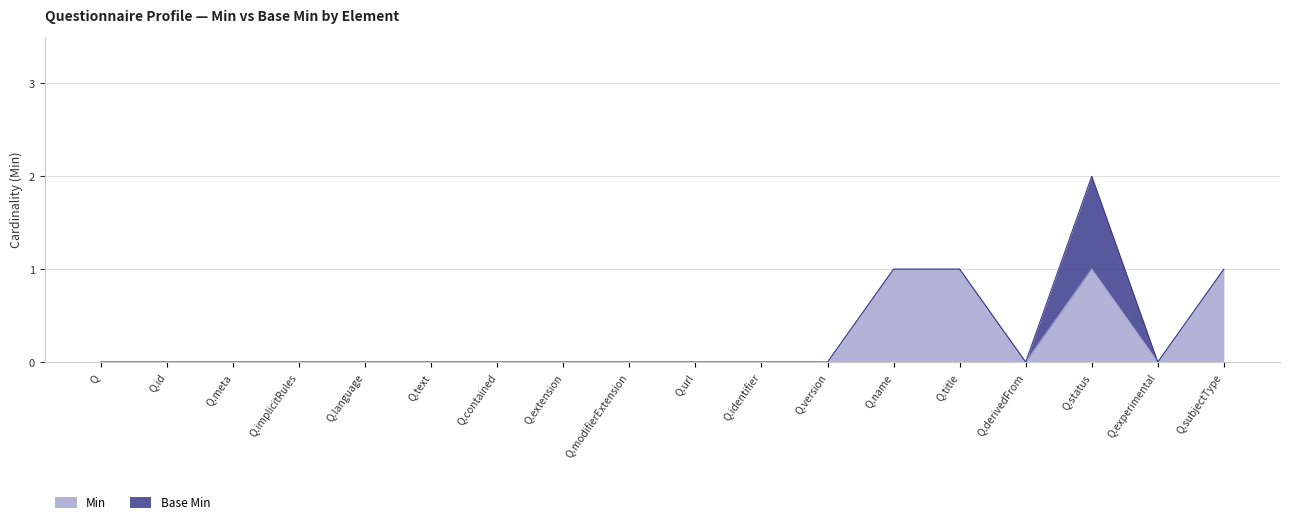

What is the sum of all values?

4